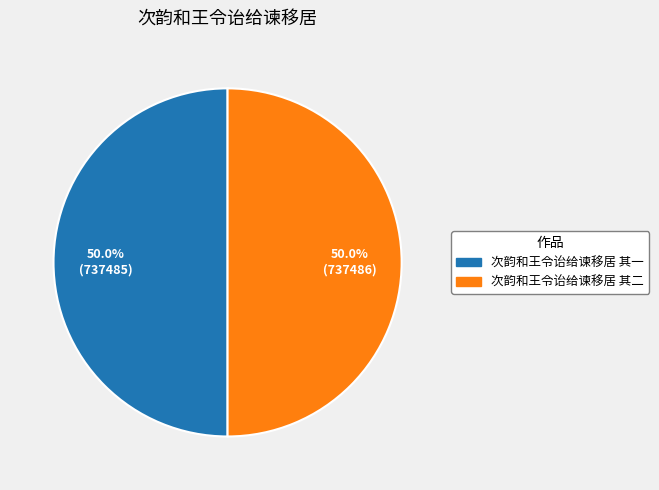

To the nearest percent, what percentage of the pie is 次韵和王令诒给谏移居 其一?

50%